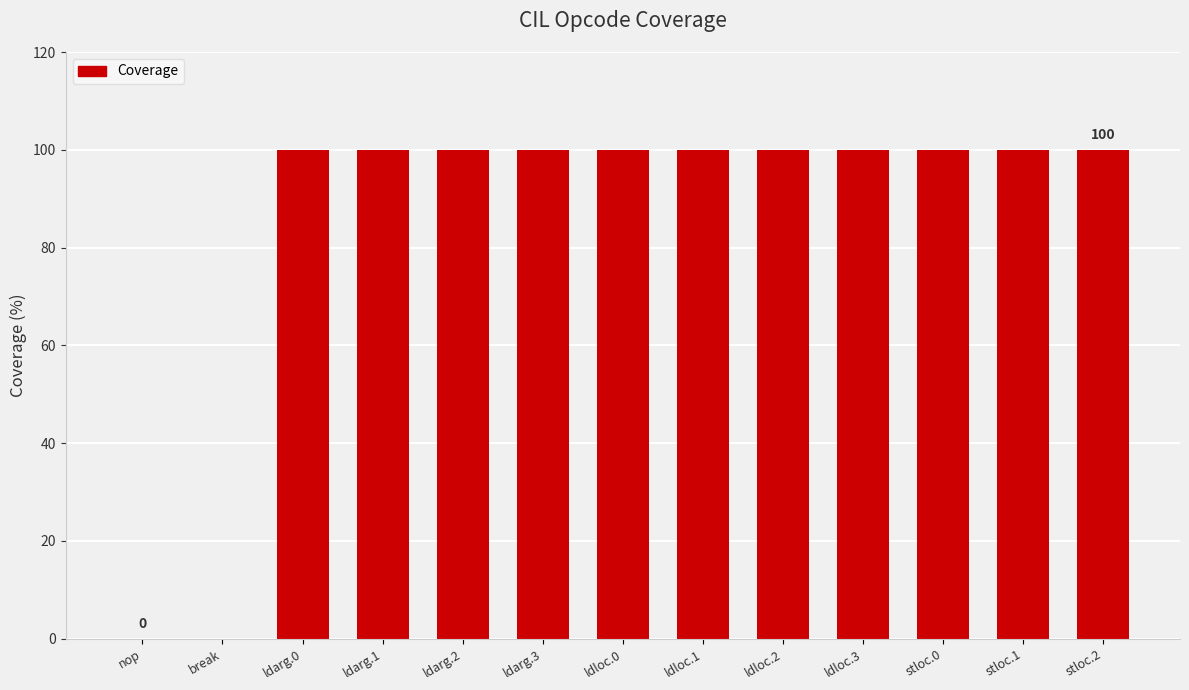

What is the greatest value displayed?

100